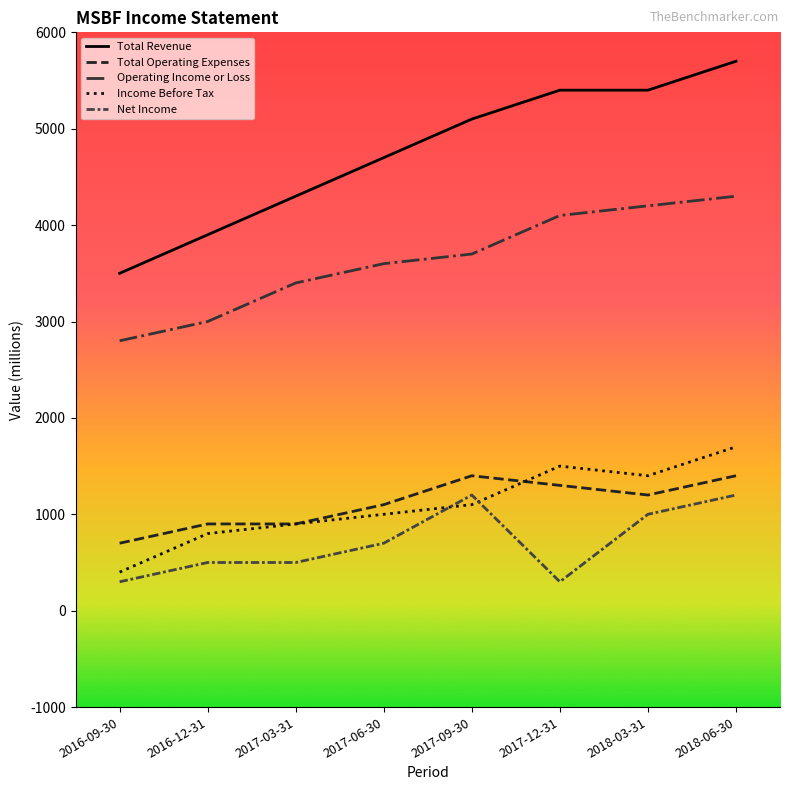

Does the chart display data point markers on the line(s)?

No